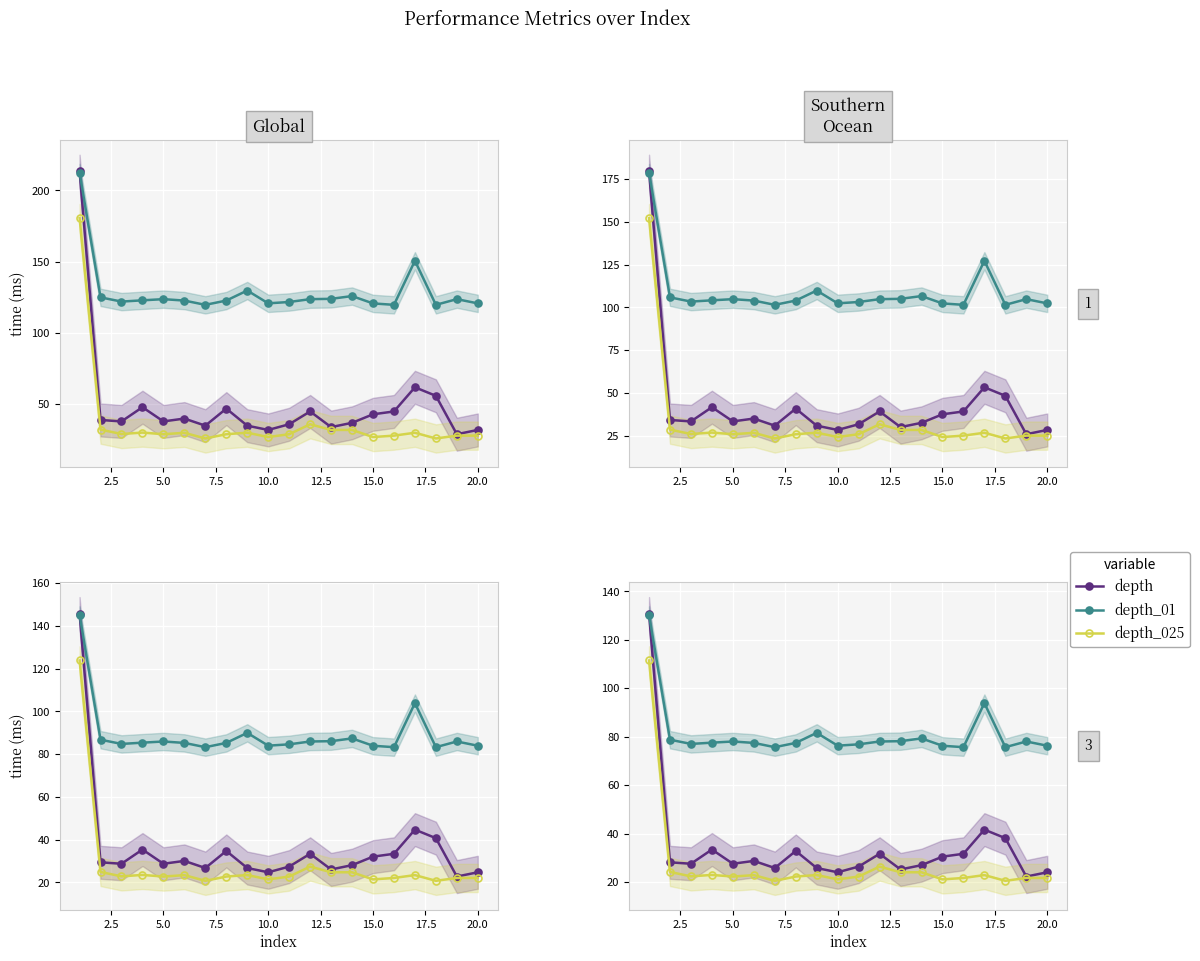

What is the difference between the maximum and minimum values in the depth_025 series?

90.9